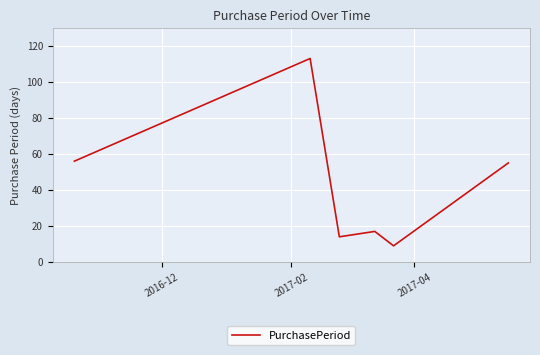

What is the difference between the maximum and minimum values?

104